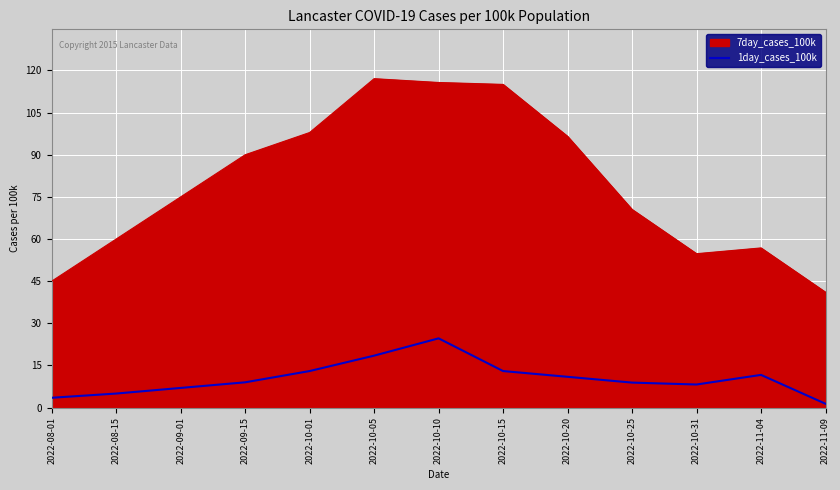

Which category has the highest value across all series?

2022-10-05